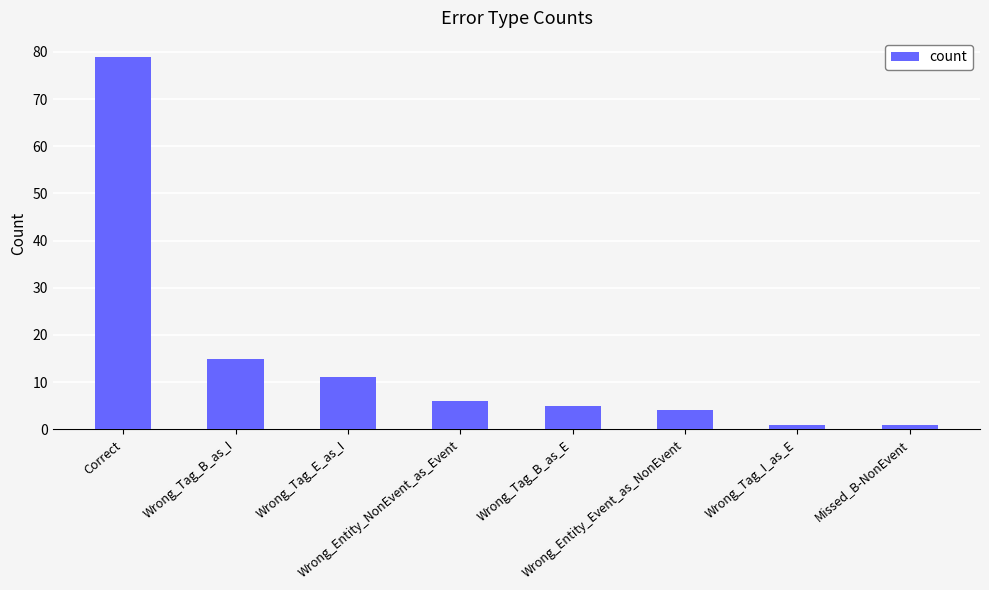

What is the sum of all values?

122